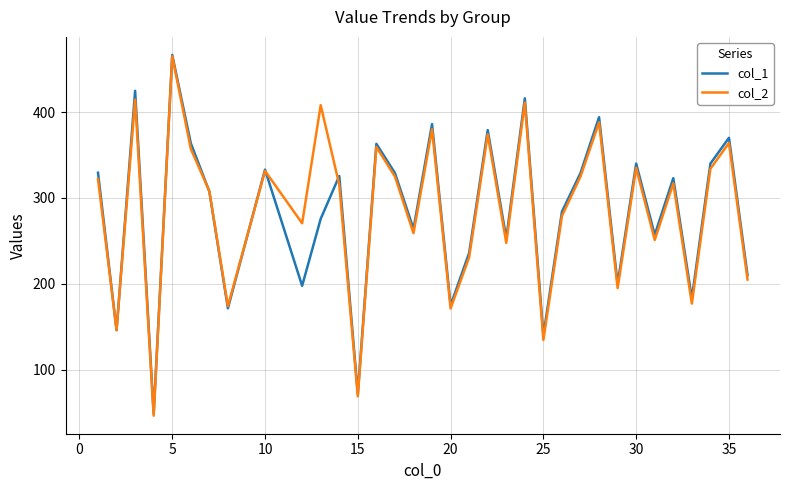

Which series has the widest spread of values?

col_2